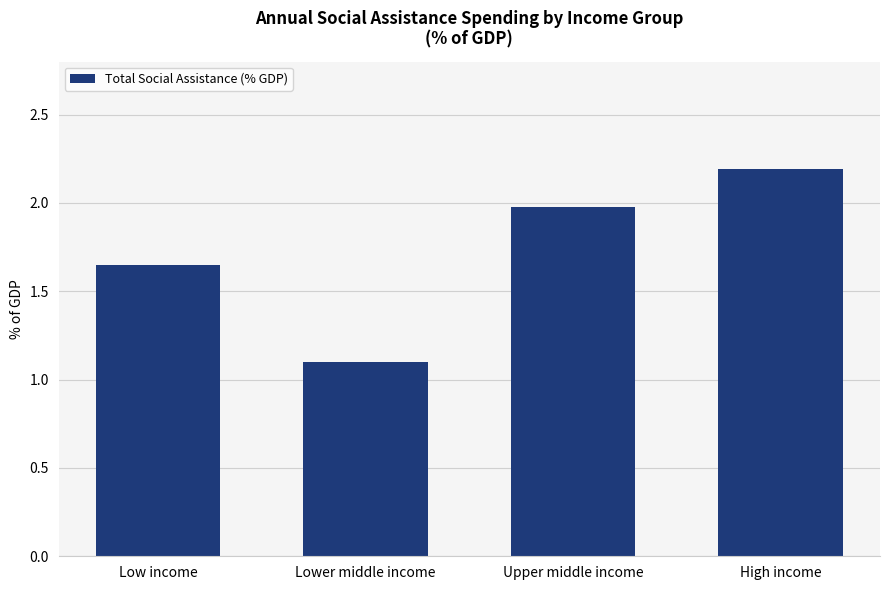

What is the difference between the values at Low income and Lower middle income?

0.6